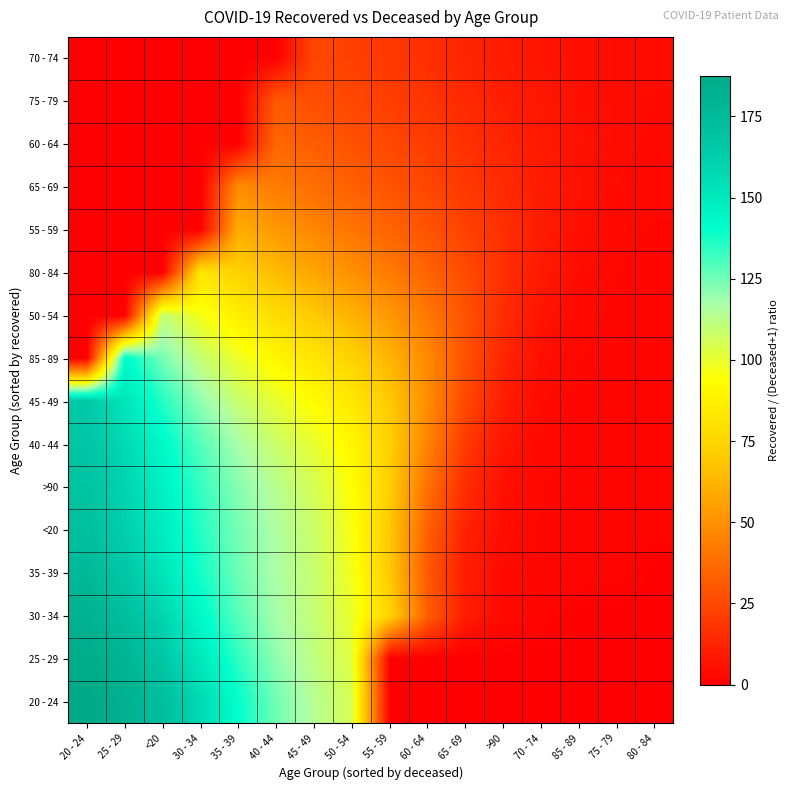

Reading left to right, transcribe all the data shown in this chart.

20 - 24: 20 - 24=187.6	25 - 29=182.8	<20=172.6	30 - 34=157.4	35 - 39=140.2	40 - 44=125.1	45 - 49=113.9	50 - 54=105.1	55 - 59=0.0	60 - 64=0.0	65 - 69=0.0	>90=0.0	70 - 74=0.0	85 - 89=0.0	75 - 79=0.0	80 - 84=0.0
25 - 29: 20 - 24=185.5	25 - 29=179.3	<20=167.0	30 - 34=150.7	35 - 39=134.2	40 - 44=120.9	45 - 49=111.4	50 - 54=102.4	55 - 59=0.0	60 - 64=0.0	65 - 69=0.0	>90=0.0	70 - 74=0.0	85 - 89=0.0	75 - 79=0.0	80 - 84=0.0
30 - 34: 20 - 24=181.6	25 - 29=173.3	<20=159.0	30 - 34=142.8	35 - 39=128.4	40 - 44=117.6	45 - 49=109.7	50 - 54=99.7	55 - 59=74.0	60 - 64=32.7	65 - 69=9.9	>90=3.7	70 - 74=2.4	85 - 89=0.0	75 - 79=0.0	80 - 84=0.0
35 - 39: 20 - 24=176.6	25 - 29=167.0	<20=152.5	30 - 34=137.8	35 - 39=125.6	40 - 44=116.5	45 - 49=109.1	50 - 54=97.7	55 - 59=69.8	60 - 64=31.0	65 - 69=10.2	>90=4.0	70 - 74=2.5	85 - 89=2.1	75 - 79=2.0	80 - 84=0.0
<20: 20 - 24=172.3	25 - 29=162.5	<20=148.8	30 - 34=135.6	35 - 39=124.5	40 - 44=115.8	45 - 49=108.2	50 - 54=96.2	55 - 59=69.6	60 - 64=33.5	65 - 69=11.9	>90=4.6	70 - 74=2.7	85 - 89=2.1	75 - 79=2.0	80 - 84=2.0
>90: 20 - 24=169.7	25 - 29=160.0	<20=146.7	30 - 34=133.6	35 - 39=122.3	40 - 44=113.4	45 - 49=105.4	50 - 54=94.1	55 - 59=71.6	60 - 64=38.9	65 - 69=15.2	>90=5.8	70 - 74=3.0	85 - 89=2.2	75 - 79=2.0	80 - 84=2.0
40 - 44: 20 - 24=168.0	25 - 29=157.4	<20=143.0	30 - 34=128.9	35 - 39=117.2	40 - 44=108.2	45 - 49=100.3	50 - 54=90.2	55 - 59=72.6	60 - 64=45.1	65 - 69=20.0	>90=7.6	70 - 74=3.5	85 - 89=2.4	75 - 79=2.1	80 - 84=2.0
45 - 49: 20 - 24=165.3	25 - 29=152.3	<20=135.7	30 - 34=120.7	35 - 39=109.2	40 - 44=100.4	45 - 49=92.5	50 - 54=83.4	55 - 59=69.8	60 - 64=48.8	65 - 69=25.1	>90=10.1	70 - 74=4.3	85 - 89=2.6	75 - 79=2.2	80 - 84=2.1
85 - 89: 20 - 24=0.0	25 - 29=142.9	<20=124.4	30 - 34=109.8	35 - 39=98.9	40 - 44=90.3	45 - 49=82.2	50 - 54=73.4	55 - 59=62.5	60 - 64=47.3	65 - 69=28.5	>90=13.0	70 - 74=5.4	85 - 89=3.0	75 - 79=2.3	80 - 84=2.2
50 - 54: 20 - 24=0.0	25 - 29=0.0	<20=110.2	30 - 34=96.8	35 - 39=86.7	40 - 44=78.0	45 - 49=69.8	50 - 54=61.5	55 - 59=52.4	60 - 64=41.6	65 - 69=28.4	>90=15.4	70 - 74=7.0	85 - 89=3.6	75 - 79=2.5	80 - 84=2.3
80 - 84: 20 - 24=0.0	25 - 29=0.0	<20=0.0	30 - 34=82.5	35 - 39=73.1	40 - 44=64.9	45 - 49=57.3	50 - 54=49.9	55 - 59=42.5	60 - 64=34.7	65 - 69=26.0	>90=16.7	70 - 74=8.8	85 - 89=4.5	75 - 79=2.9	80 - 84=2.5
55 - 59: 20 - 24=0.0	25 - 29=0.0	<20=0.0	30 - 34=0.0	35 - 39=59.7	40 - 44=52.7	45 - 49=46.4	50 - 54=40.4	55 - 59=34.6	60 - 64=28.8	65 - 69=22.8	>90=16.4	70 - 74=10.0	85 - 89=5.5	75 - 79=3.5	80 - 84=2.8
65 - 69: 20 - 24=0.0	25 - 29=0.0	<20=0.0	30 - 34=0.0	35 - 39=48.4	40 - 44=43.0	45 - 49=38.0	50 - 54=33.4	55 - 59=28.9	60 - 64=24.5	65 - 69=19.8	>90=14.9	70 - 74=10.0	85 - 89=6.1	75 - 79=4.1	80 - 84=3.3
60 - 64: 20 - 24=0.0	25 - 29=0.0	<20=0.0	30 - 34=0.0	35 - 39=0.0	40 - 44=35.7	45 - 49=32.0	50 - 54=28.4	55 - 59=24.8	60 - 64=21.1	65 - 69=17.1	>90=12.9	70 - 74=9.0	85 - 89=6.1	75 - 79=4.4	80 - 84=3.7
75 - 79: 20 - 24=0.0	25 - 29=0.0	<20=0.0	30 - 34=0.0	35 - 39=0.0	40 - 44=30.4	45 - 49=27.5	50 - 54=24.7	55 - 59=21.6	60 - 64=18.2	65 - 69=14.5	>90=10.8	70 - 74=7.9	85 - 89=5.8	75 - 79=4.6	80 - 84=4.0
70 - 74: 20 - 24=0.0	25 - 29=0.0	<20=0.0	30 - 34=0.0	35 - 39=0.0	40 - 44=0.0	45 - 49=24.6	50 - 54=22.2	55 - 59=19.5	60 - 64=16.2	65 - 69=12.7	>90=9.6	70 - 74=7.2	85 - 89=5.6	75 - 79=4.6	80 - 84=4.1